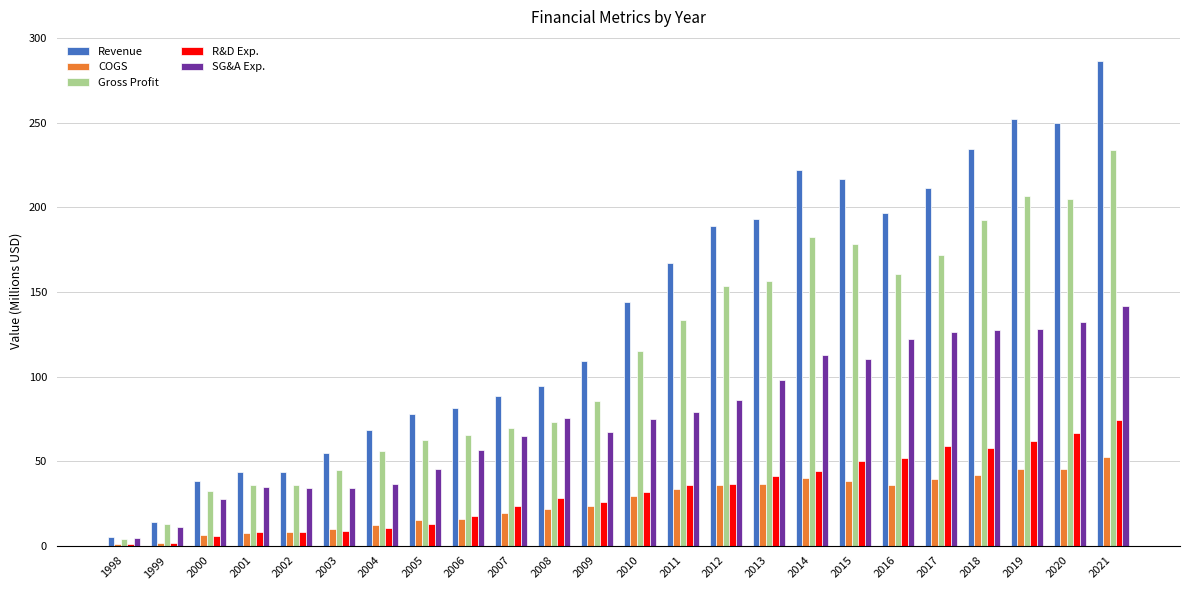

Which category has the highest value in the SG&A Exp. series?

2021